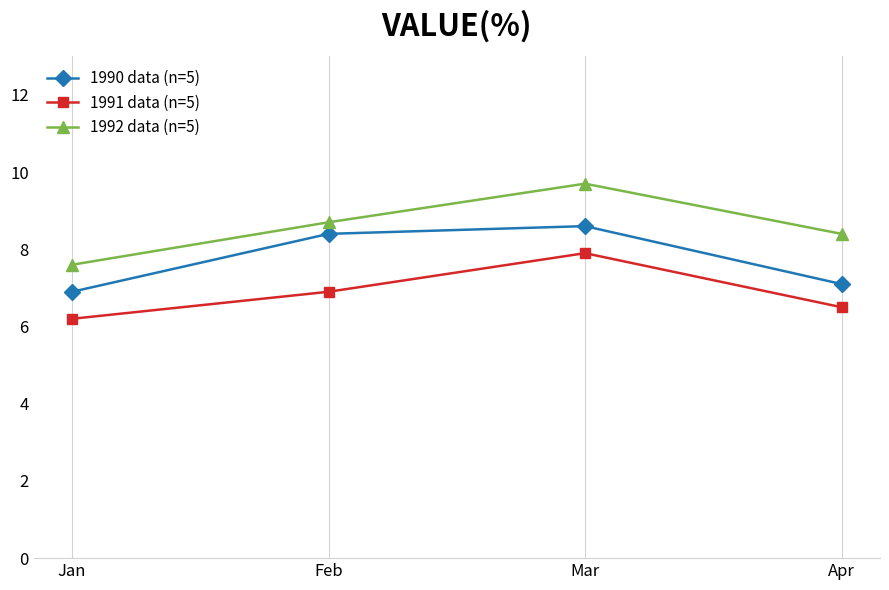

Reading left to right, list all the values displayed in this chart.

1990 data (n=5): 6.9	8.4	8.6	7.1
1991 data (n=5): 6.2	6.9	7.9	6.5
1992 data (n=5): 7.6	8.7	9.7	8.4